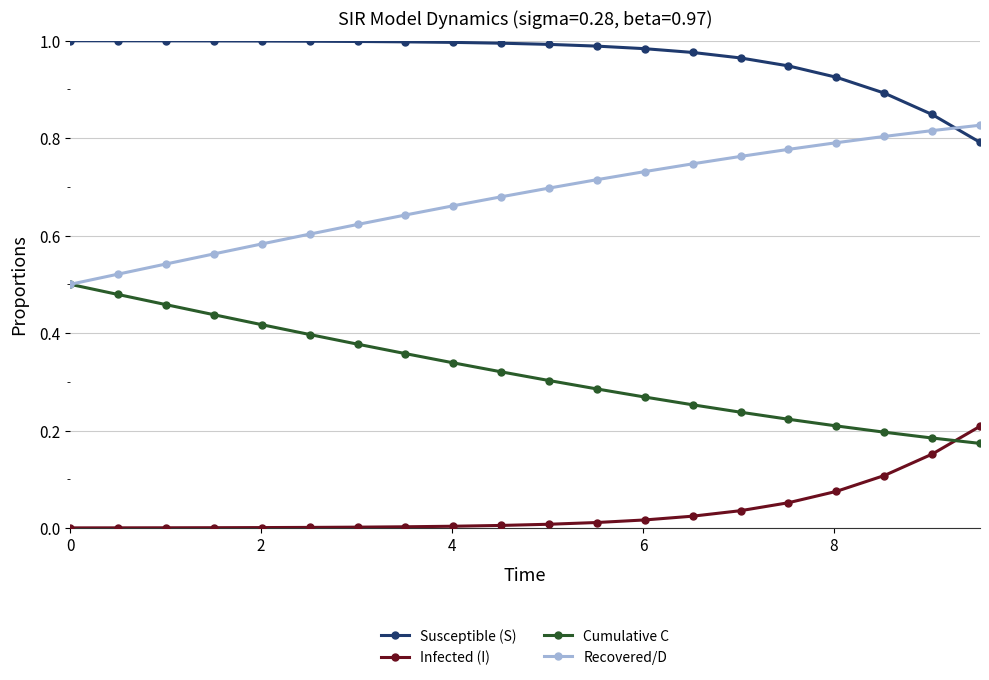

True or false: Cumulative C and Infected (I) cross at least once.

True